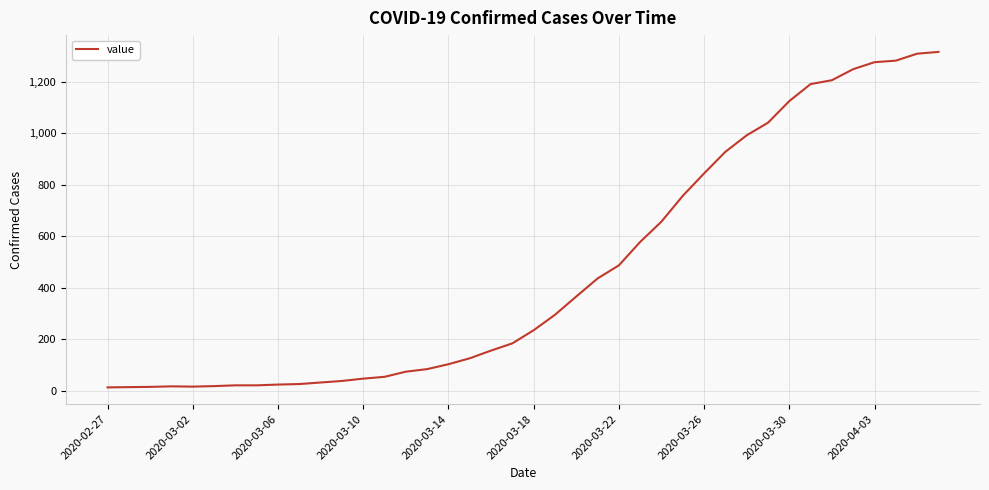

What is the greatest value displayed?

1316